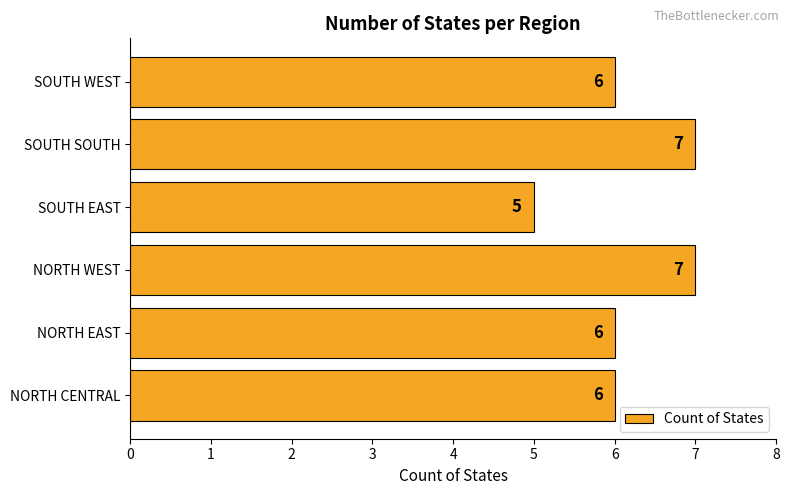

What is the smallest value displayed?

5